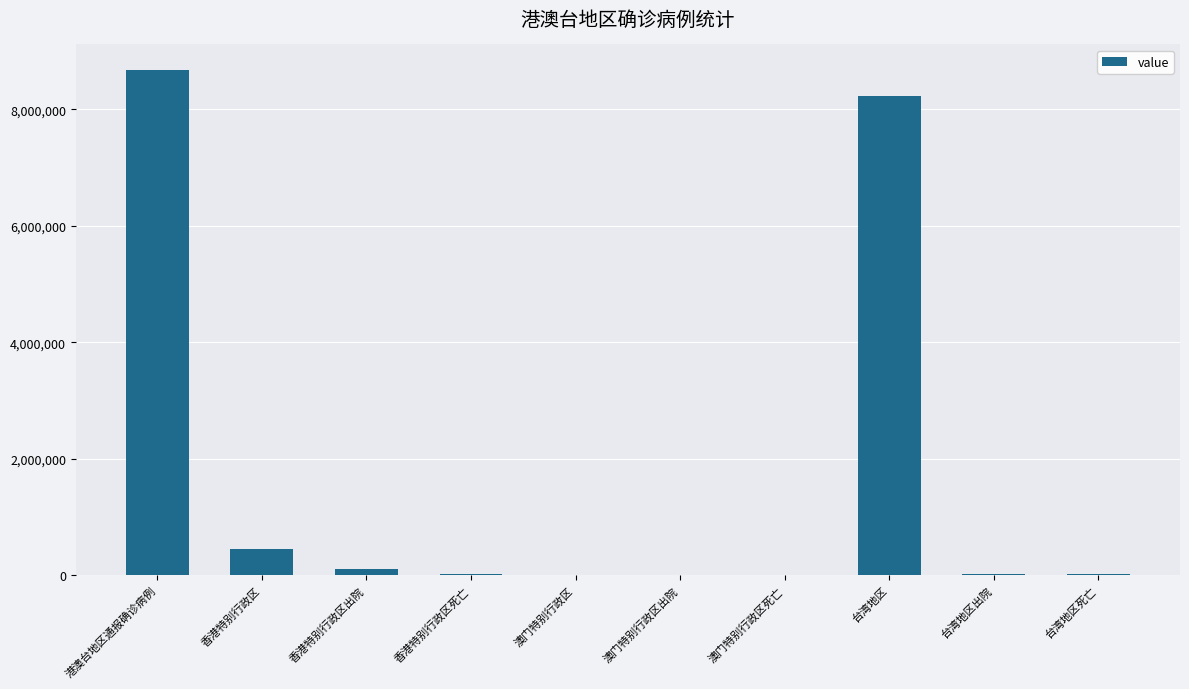

Which label corresponds to the largest value in the chart?

港澳台地区通报确诊病例